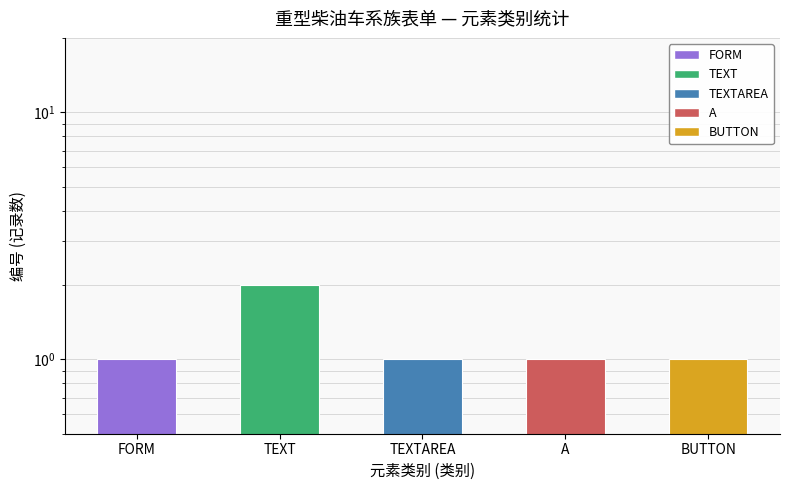

What is the difference between the maximum and minimum values?

1